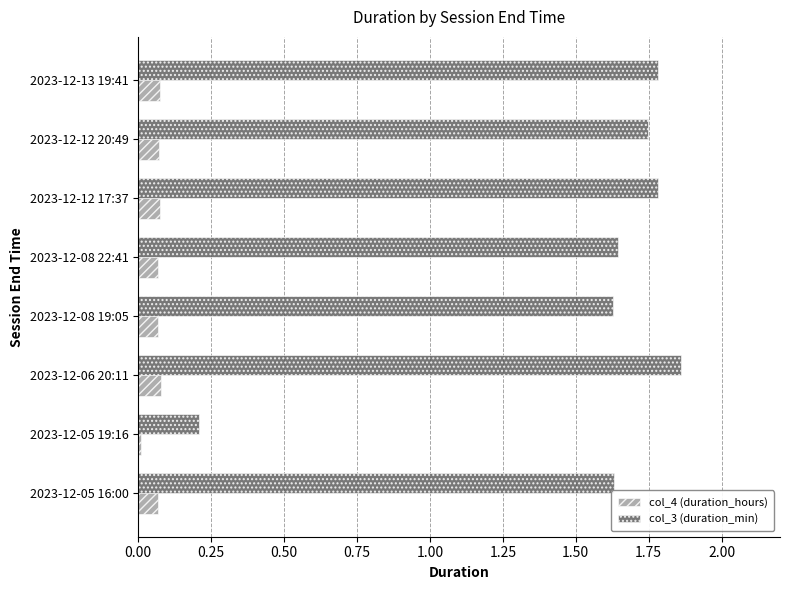

What is the sum of all col_3 (duration_min) values?

12.3